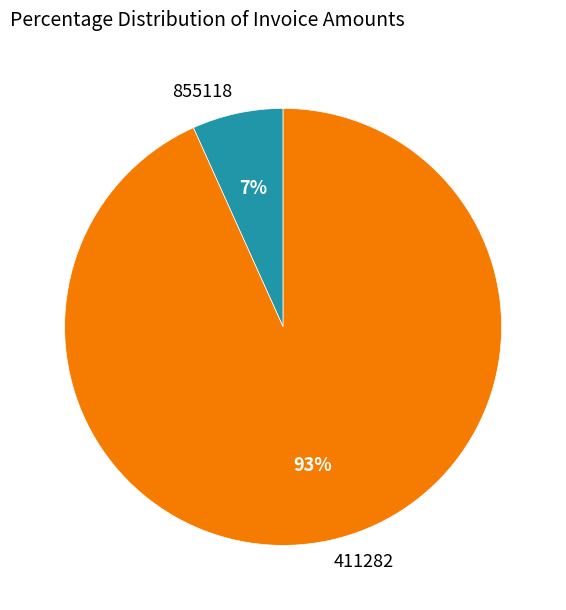

To the nearest percent, what percentage of the pie is 855118?

7%